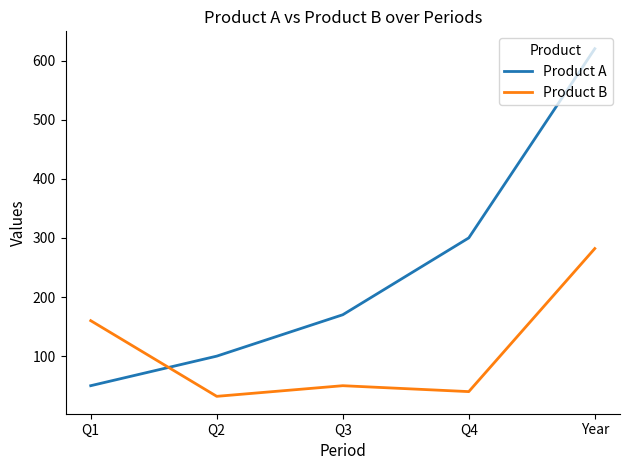

Reading left to right, transcribe all the data shown in this chart.

Product A: Q1=50	Q2=100	Q3=170	Q4=300	Year=620
Product B: Q1=160	Q2=32	Q3=50	Q4=40	Year=282